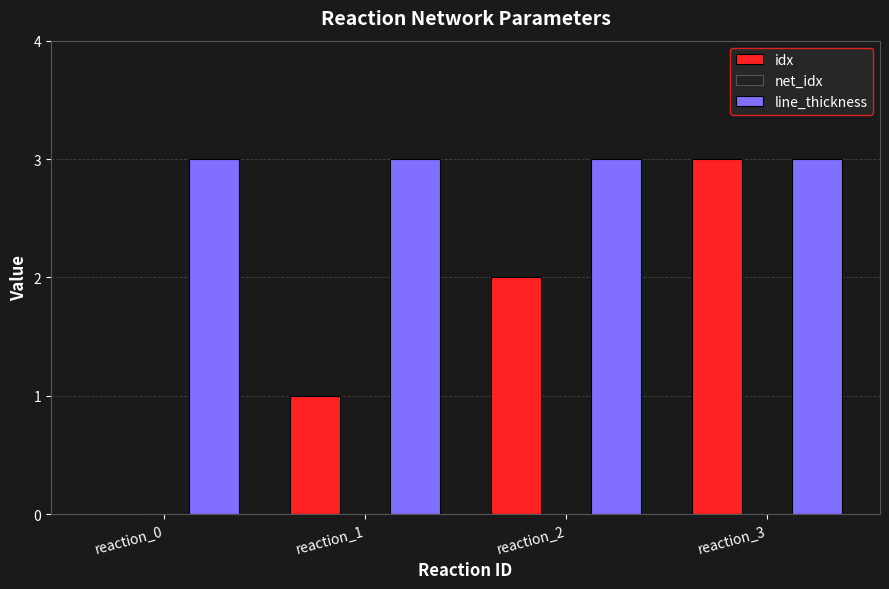

Which series has the widest spread of values?

idx